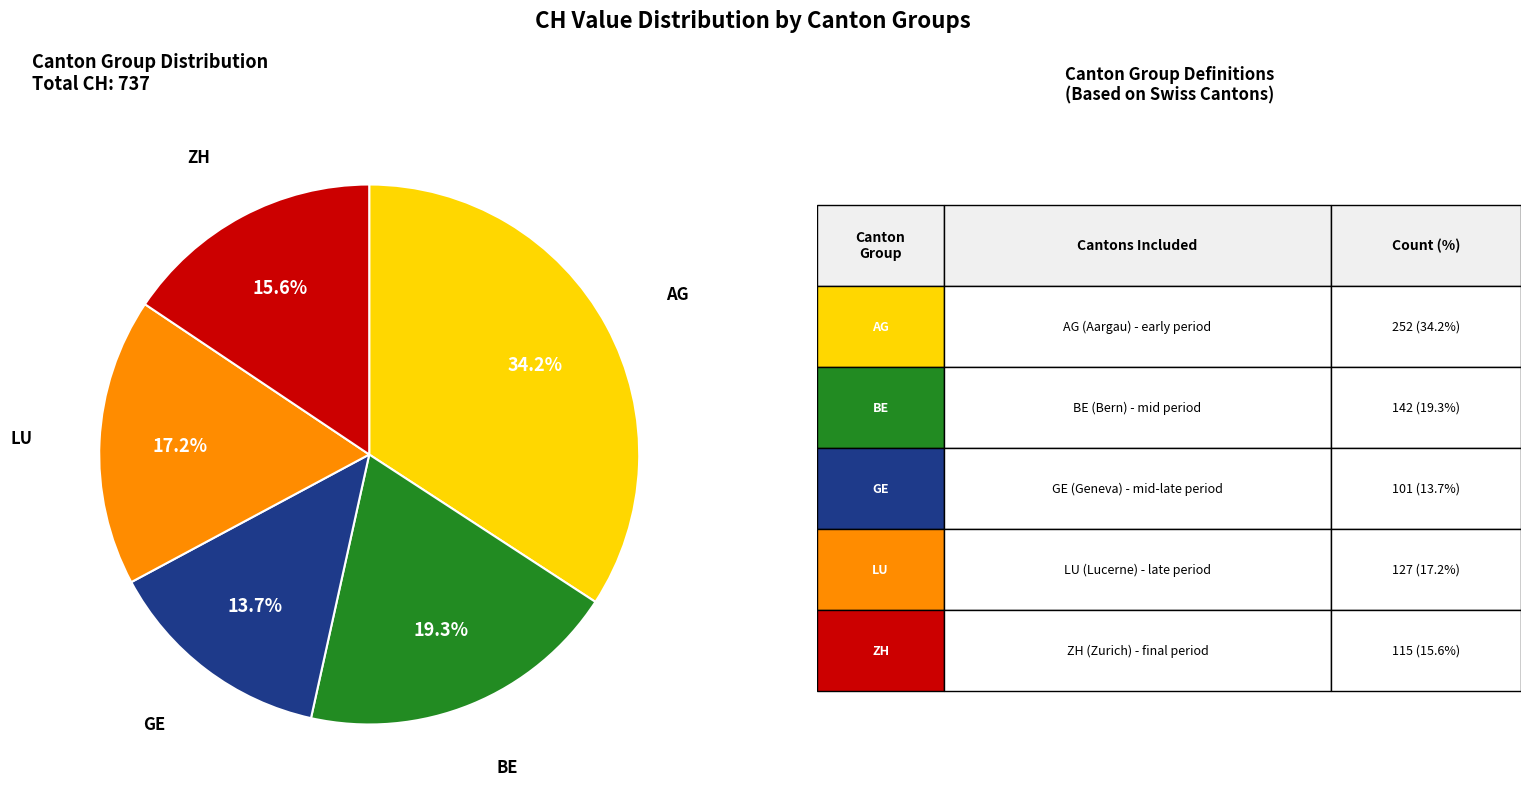

Count the number of slices in the pie.

5